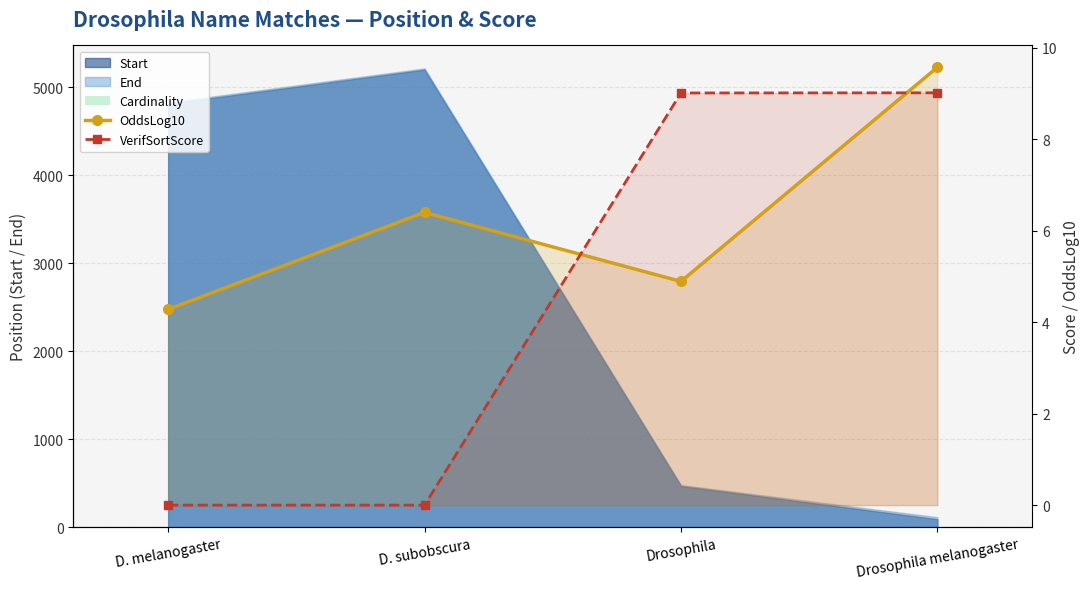

What is the sum of all VerifSortScore values?

18.0